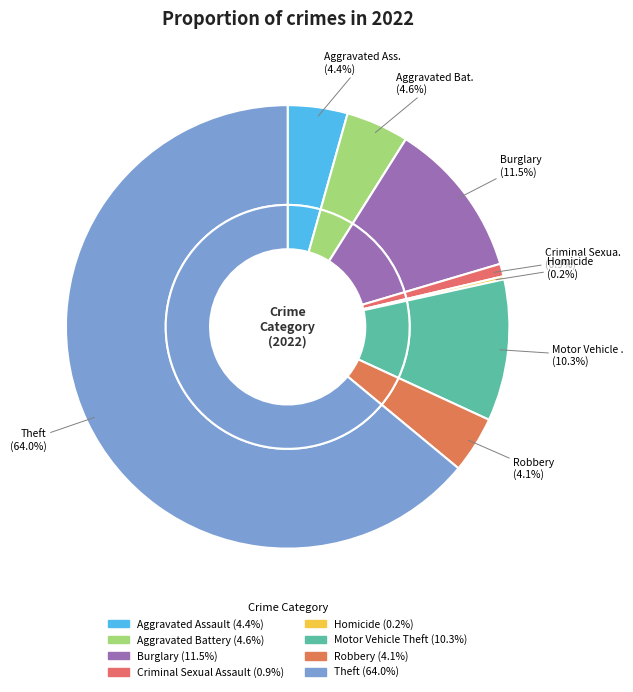

Does Theft account for over 50% of the chart?

Yes